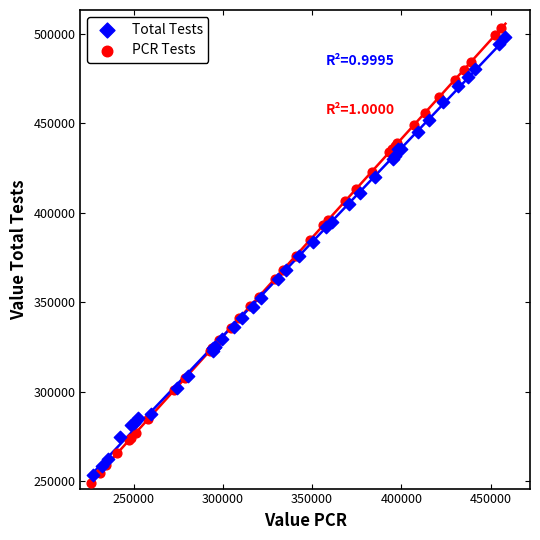

Which series has the widest spread of Y values?

PCR Tests